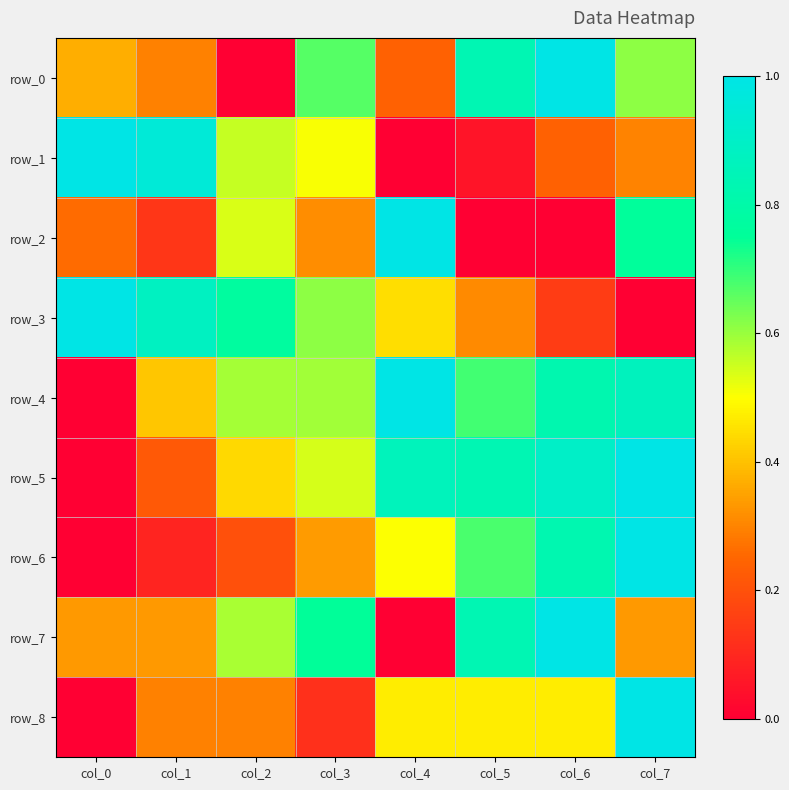

Reading right to left, transcribe all the data shown in this chart.

row_0: col_7=0.6	col_6=1.0	col_5=0.8	col_4=0.2	col_3=0.7	col_2=0.0	col_1=0.3	col_0=0.4
row_1: col_7=0.3	col_6=0.2	col_5=0.1	col_4=0.0	col_3=0.5	col_2=0.6	col_1=1.0	col_0=1.0
row_2: col_7=0.8	col_6=0.0	col_5=0.0	col_4=1.0	col_3=0.3	col_2=0.5	col_1=0.1	col_0=0.3
row_3: col_7=0.0	col_6=0.1	col_5=0.3	col_4=0.4	col_3=0.6	col_2=0.8	col_1=0.9	col_0=1.0
row_4: col_7=0.9	col_6=0.8	col_5=0.7	col_4=1.0	col_3=0.6	col_2=0.6	col_1=0.4	col_0=0.0
row_5: col_7=1.0	col_6=0.9	col_5=0.8	col_4=0.9	col_3=0.5	col_2=0.4	col_1=0.2	col_0=0.0
row_6: col_7=1.0	col_6=0.8	col_5=0.7	col_4=0.5	col_3=0.3	col_2=0.2	col_1=0.1	col_0=0.0
row_7: col_7=0.3	col_6=1.0	col_5=0.8	col_4=0.0	col_3=0.8	col_2=0.6	col_1=0.3	col_0=0.3
row_8: col_7=1.0	col_6=0.5	col_5=0.5	col_4=0.5	col_3=0.1	col_2=0.3	col_1=0.3	col_0=0.0